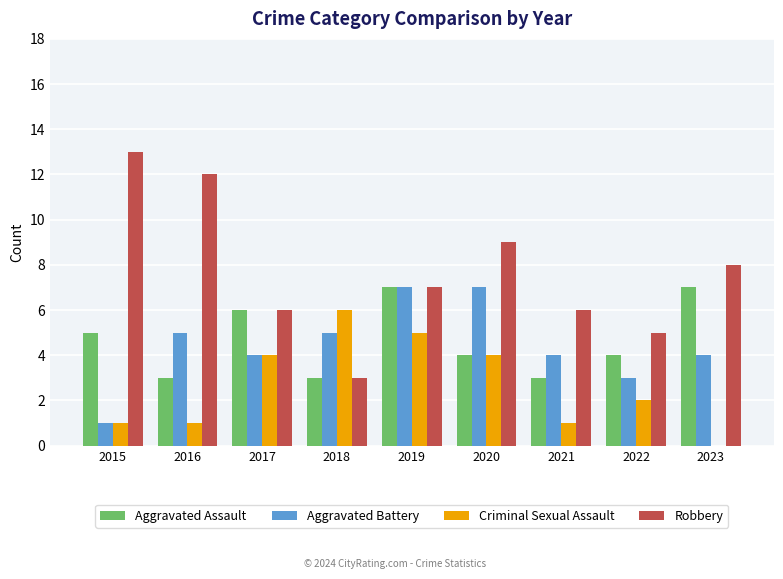

What is the sum of all Robbery values?

69